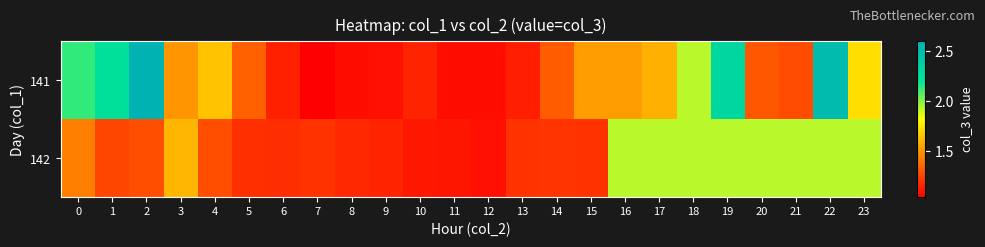

Reading right to left, list all the values displayed in this chart.

141: 23=1.7	22=2.5	21=1.3	20=1.3	19=2.3	18=1.9	17=1.6	16=1.5	15=1.5	14=1.3	13=1.1	12=1.1	11=1.1	10=1.1	9=1.1	8=1.1	7=1.0	6=1.1	5=1.3	4=1.6	3=1.5	2=2.6	1=2.2	0=2.1
142: 23=1.9	22=1.9	21=1.9	20=1.9	19=1.9	18=1.9	17=1.9	16=1.9	15=1.2	14=1.2	13=1.2	12=1.1	11=1.1	10=1.1	9=1.1	8=1.2	7=1.2	6=1.2	5=1.2	4=1.3	3=1.6	2=1.3	1=1.2	0=1.4